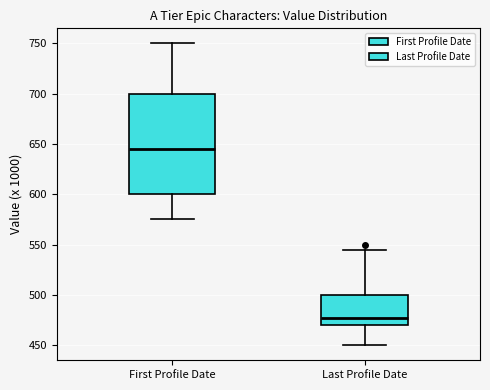

Reading left to right, read every box against the y-axis: the position of its median line, the range the box covers, and the ends of its whiskers. The values are not printed on the chart, so give them approximately, as read against the axis.

First Profile Date: median 645, box 600 to 700, whiskers 575 to 750
Last Profile Date: median 480, box 470 to 500, whiskers 450 to 545